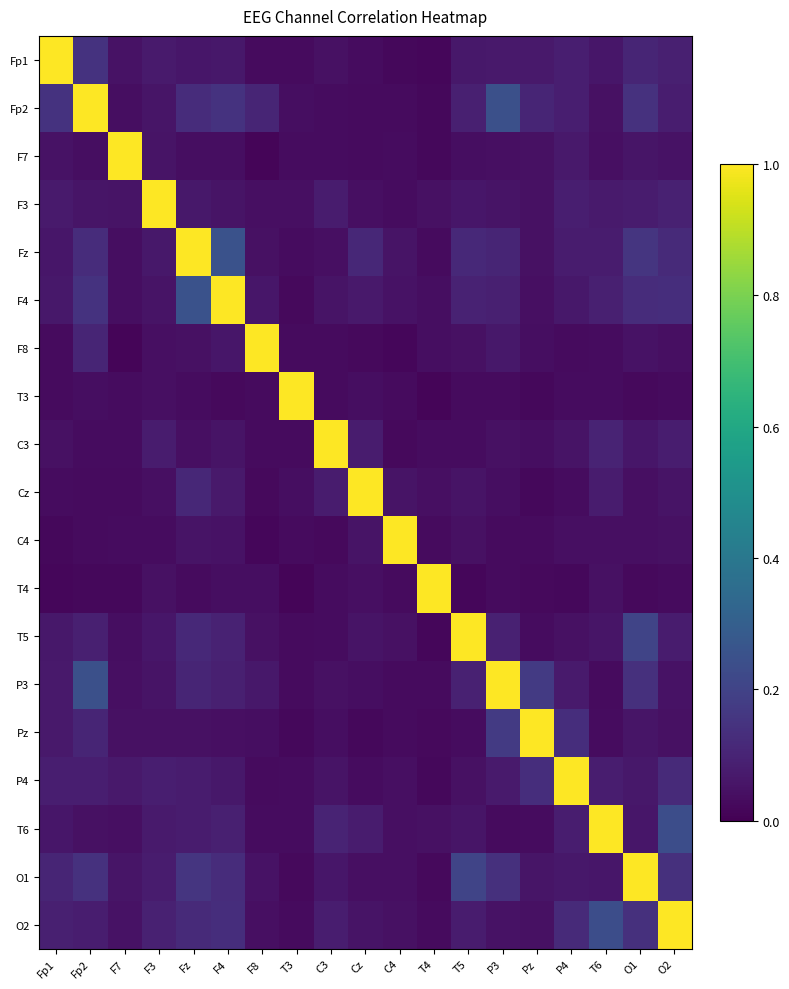

At P4, list the series in order from smallest to largest.

T4, F8, T3, Cz, C4, T5, C3, F4, O1, F7, P3, Fz, T6, Fp2, F3, Fp1, O2, Pz, P4